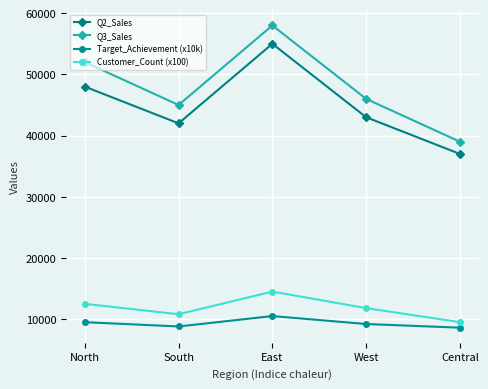

How many lines are shown in the chart?

4